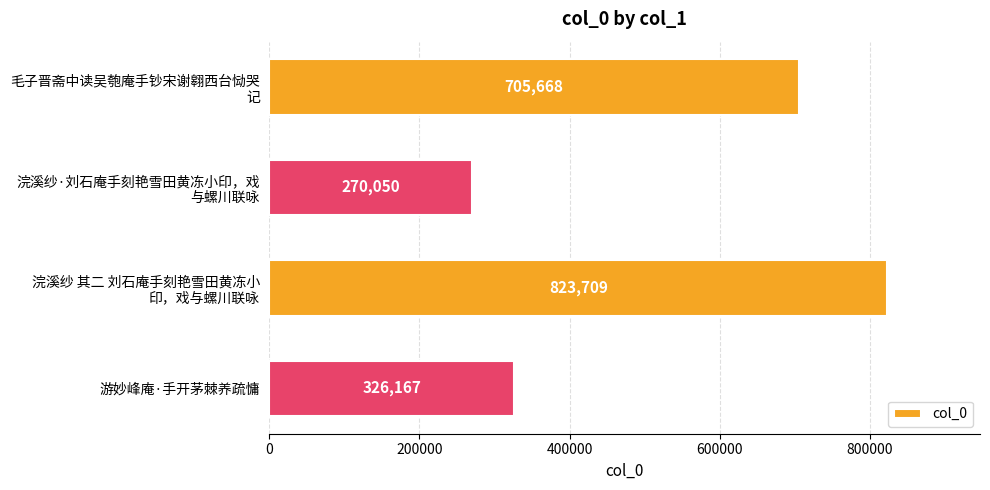

Reading bottom to top, list all the values displayed in this chart.

326167	823709	270050	705668